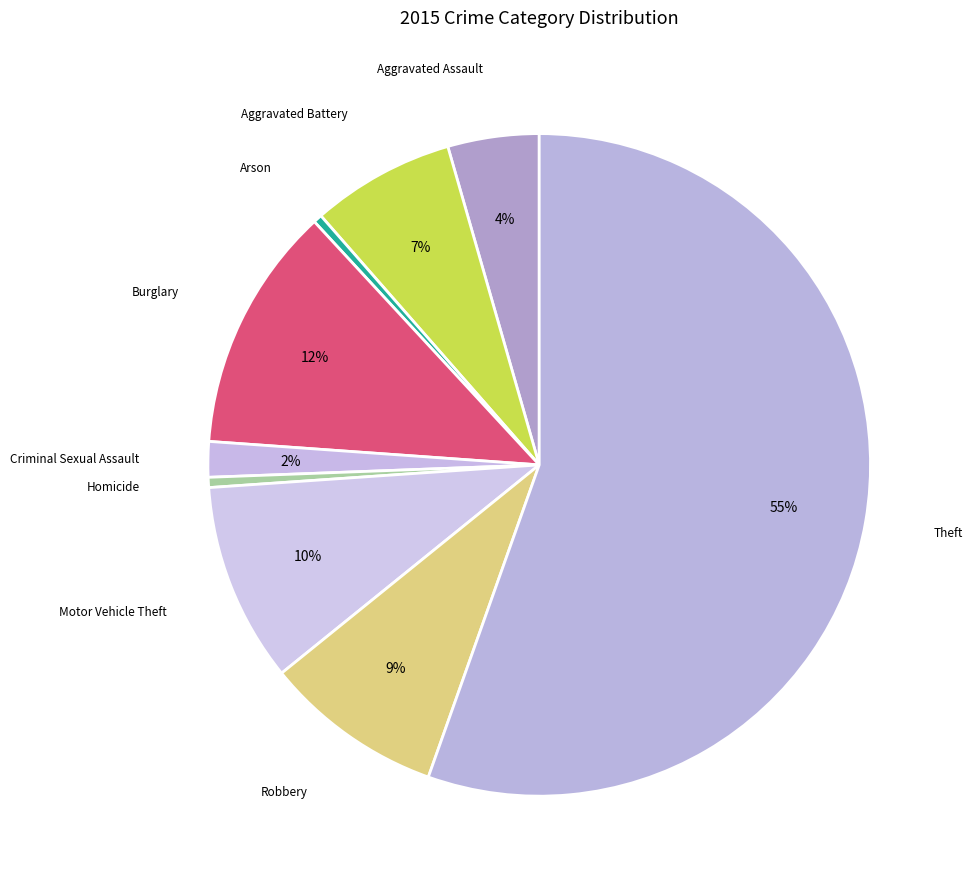

How many slices are in this pie chart?

9